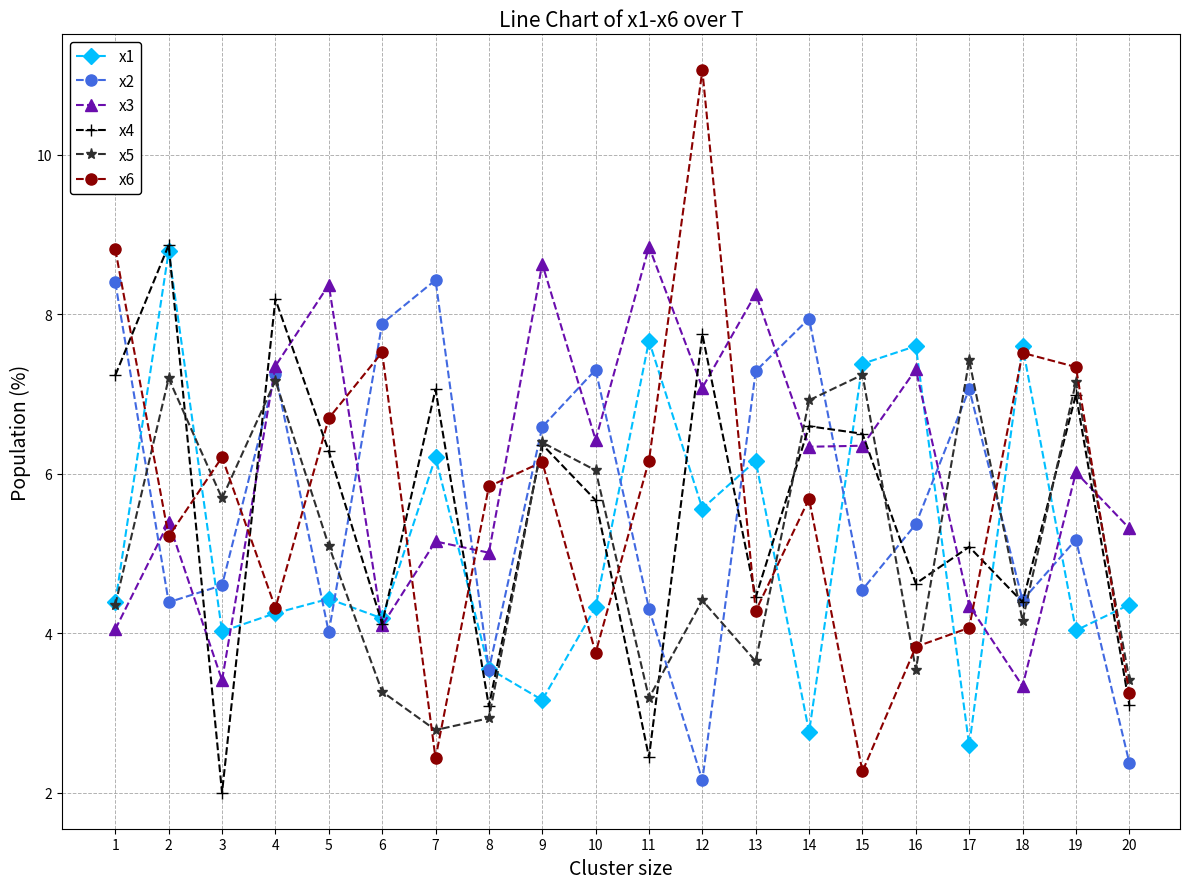

True or false: x1 has a value of 3.2 at 9.

True